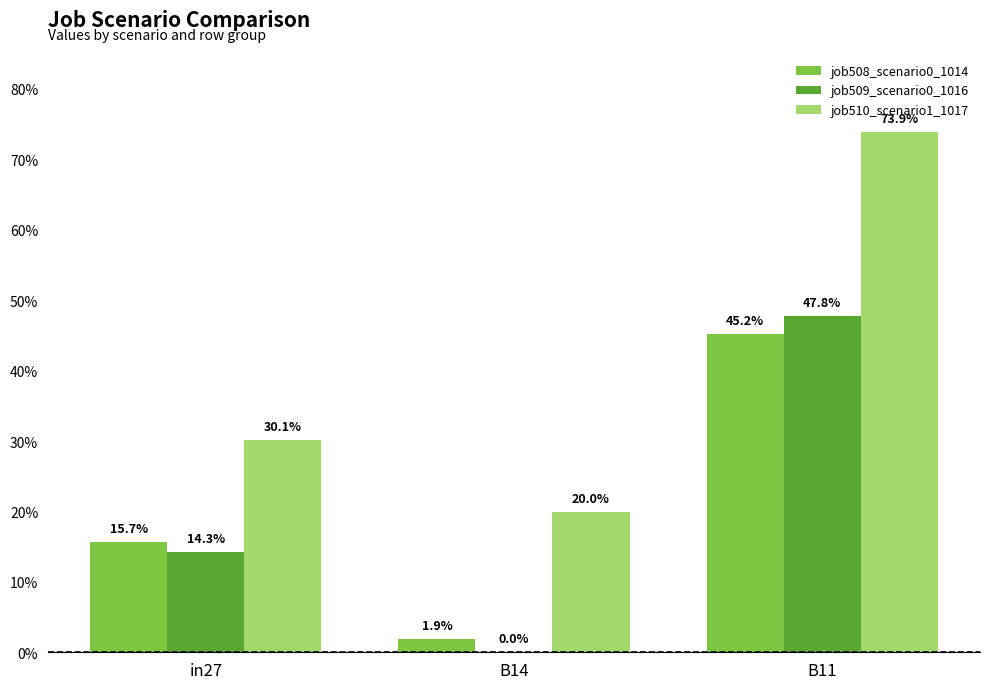

Does the chart contain stacked bars?

No